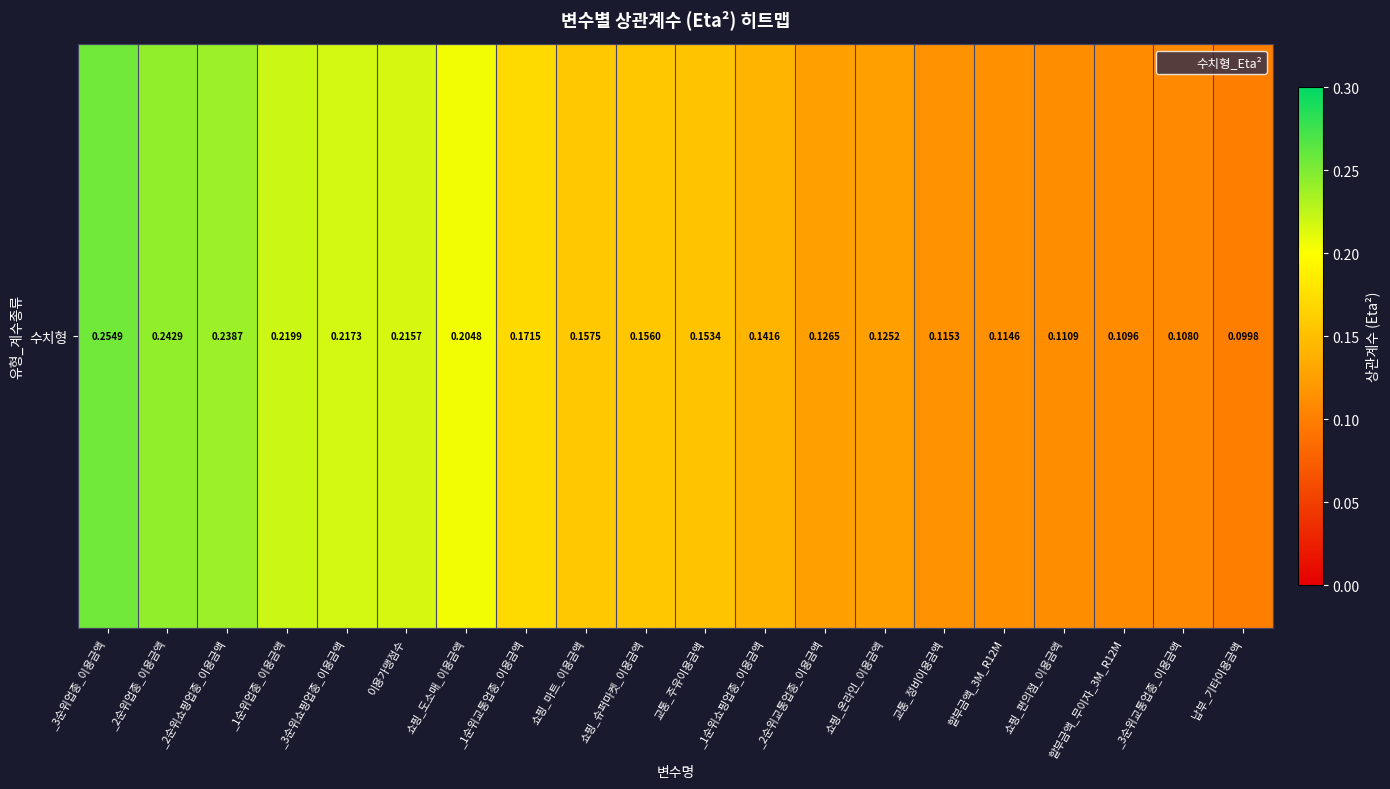

What is the average value?

0.2